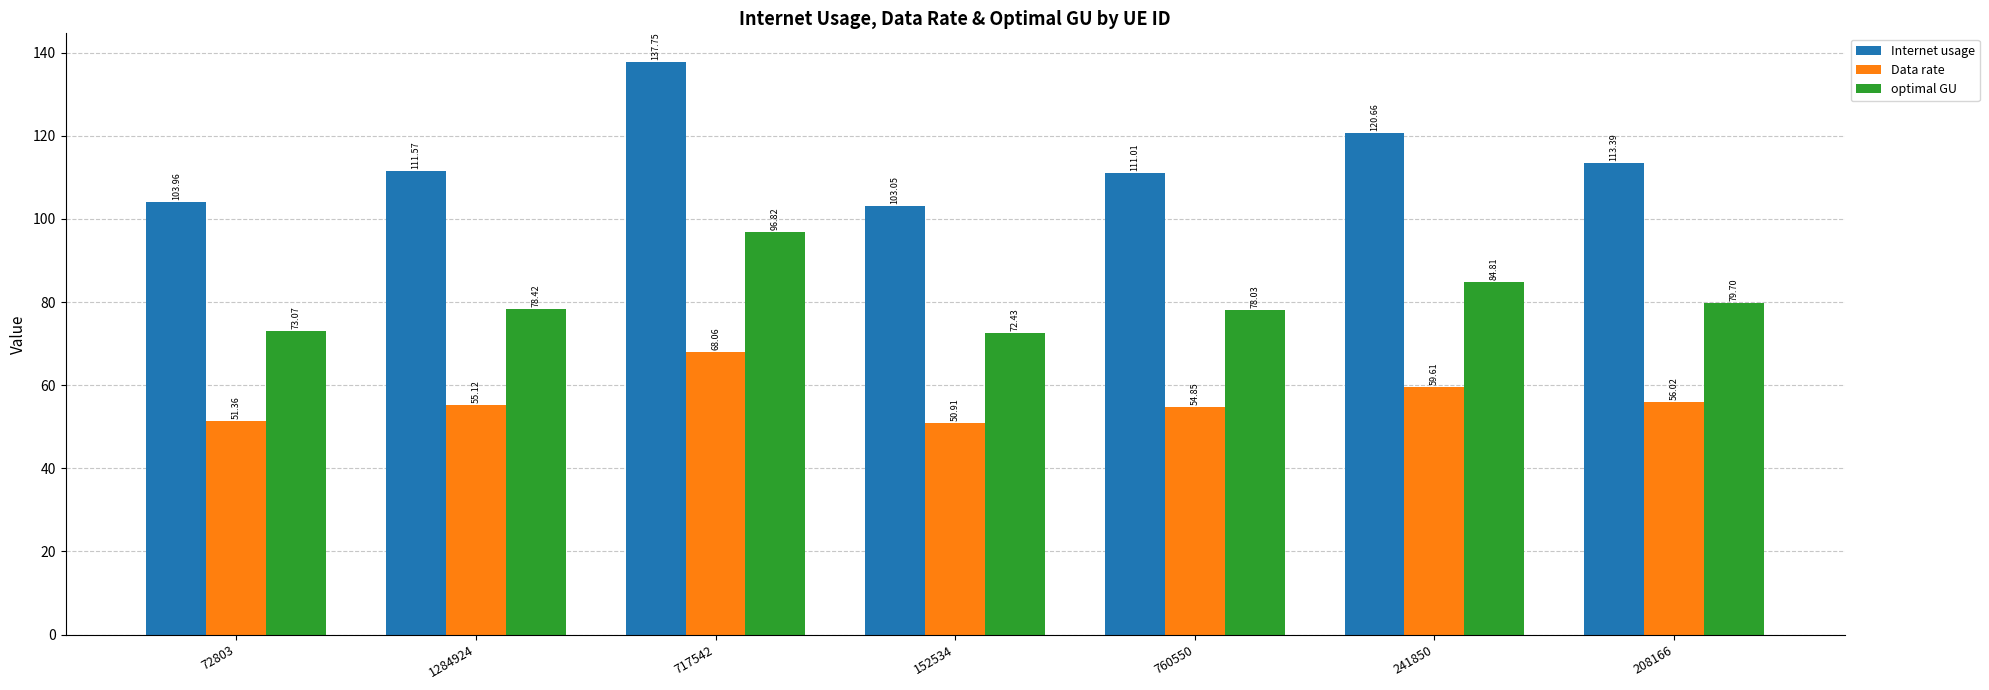

How many values in the optimal GU series are below 78?

2